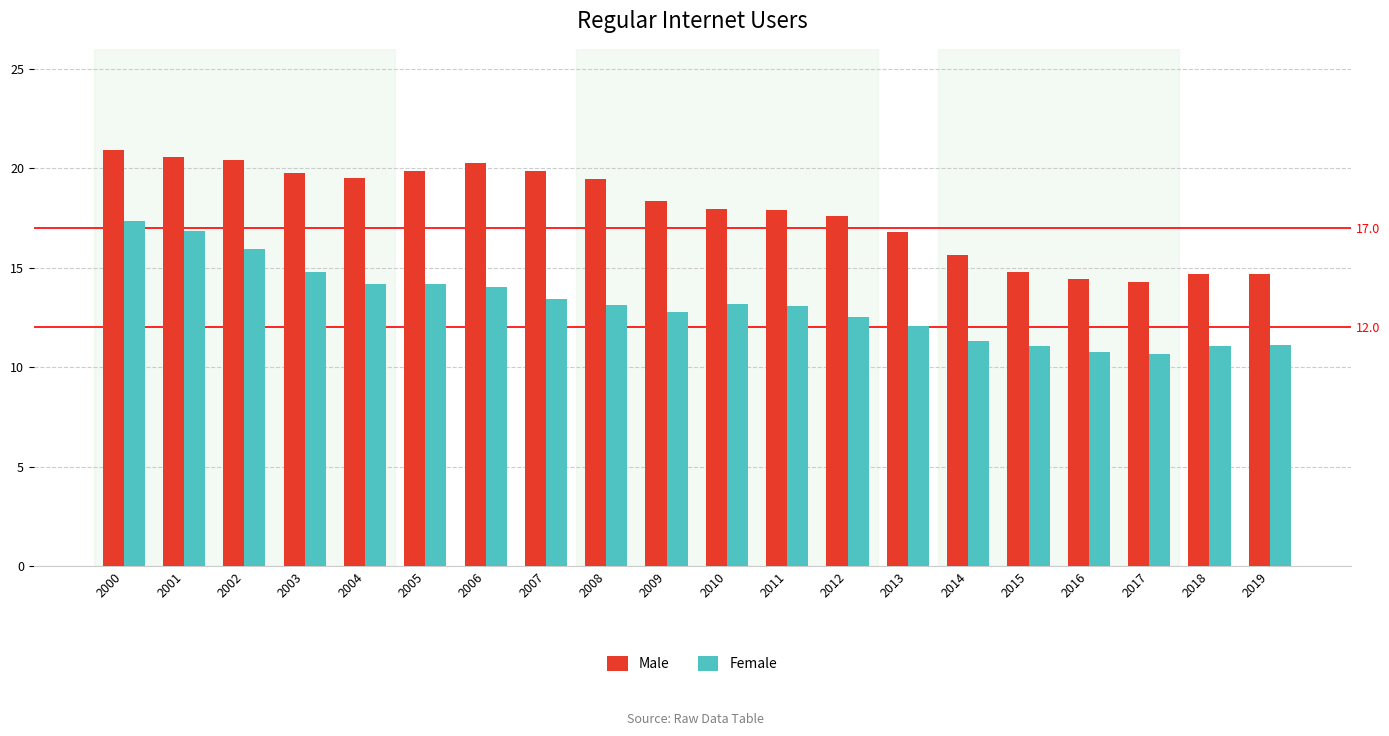

At 2018, list the series in order from largest to smallest.

Male, Female